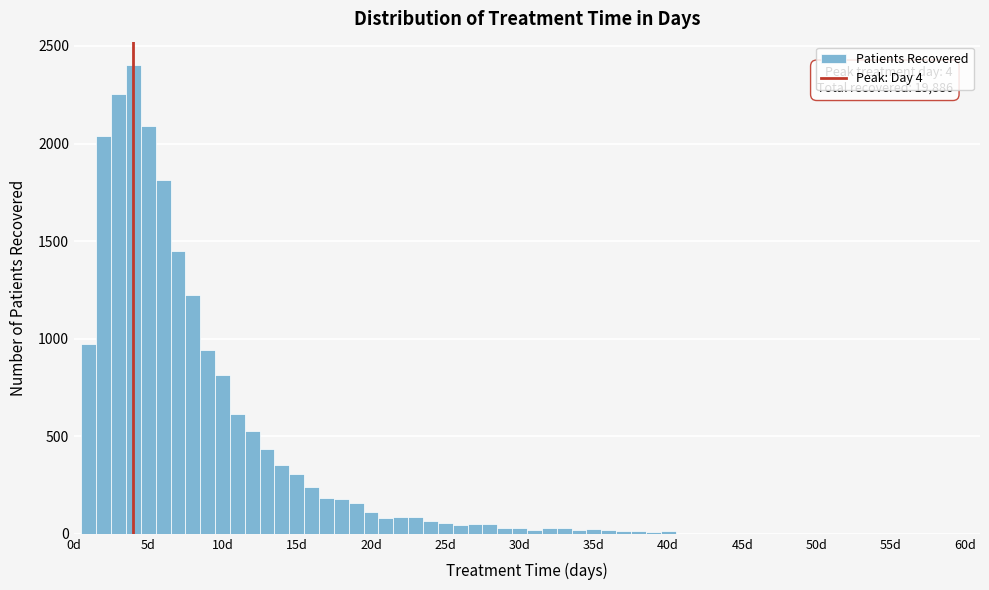

Around what value on the x-axis is the tallest bar? Give the approximate position of its centre, as read against the axis.

4.0